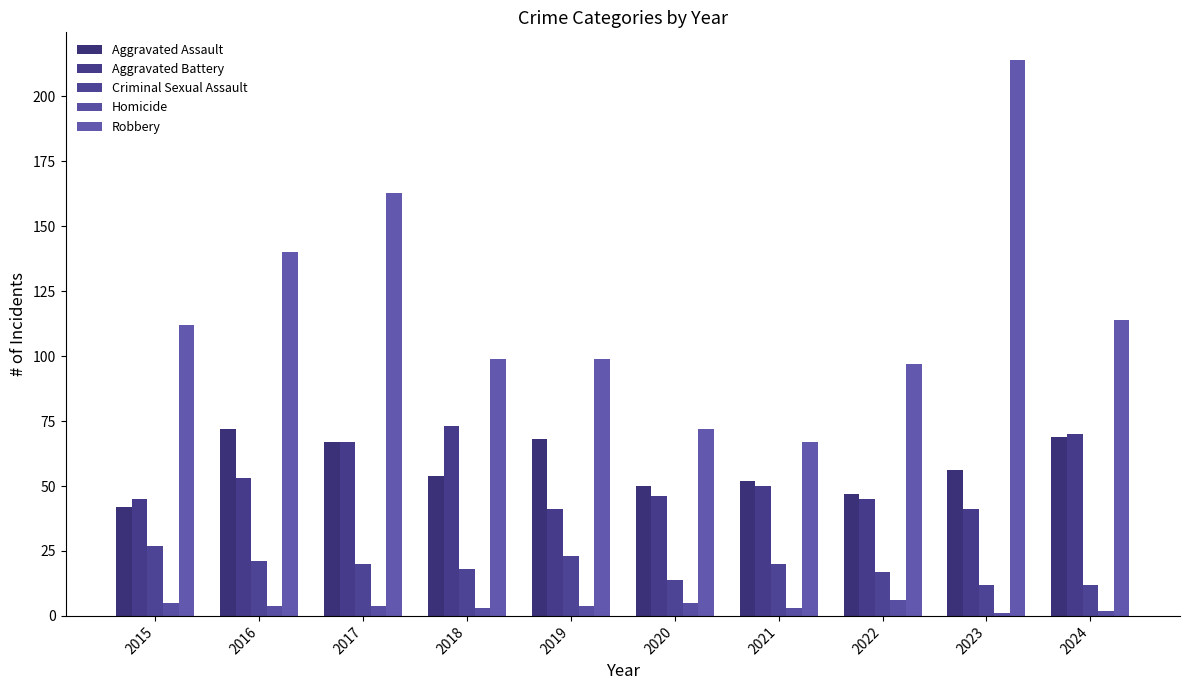

Reading right to left, extract all data points from this chart.

Aggravated Assault: 2024=69	2023=56	2022=47	2021=52	2020=50	2019=68	2018=54	2017=67	2016=72	2015=42
Aggravated Battery: 2024=70	2023=41	2022=45	2021=50	2020=46	2019=41	2018=73	2017=67	2016=53	2015=45
Criminal Sexual Assault: 2024=12	2023=12	2022=17	2021=20	2020=14	2019=23	2018=18	2017=20	2016=21	2015=27
Homicide: 2024=2	2023=1	2022=6	2021=3	2020=5	2019=4	2018=3	2017=4	2016=4	2015=5
Robbery: 2024=114	2023=214	2022=97	2021=67	2020=72	2019=99	2018=99	2017=163	2016=140	2015=112